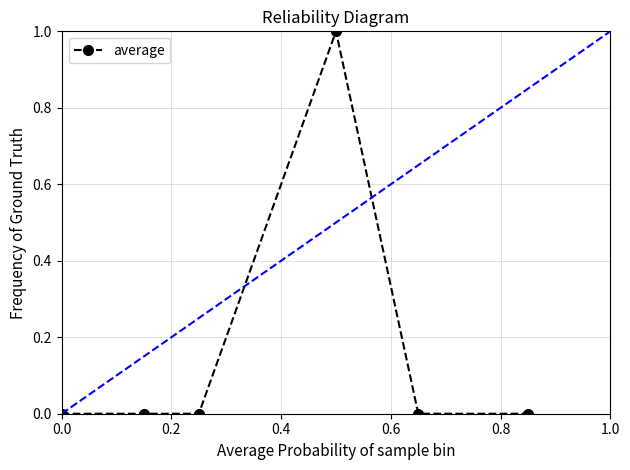

How many lines are shown in the chart?

1